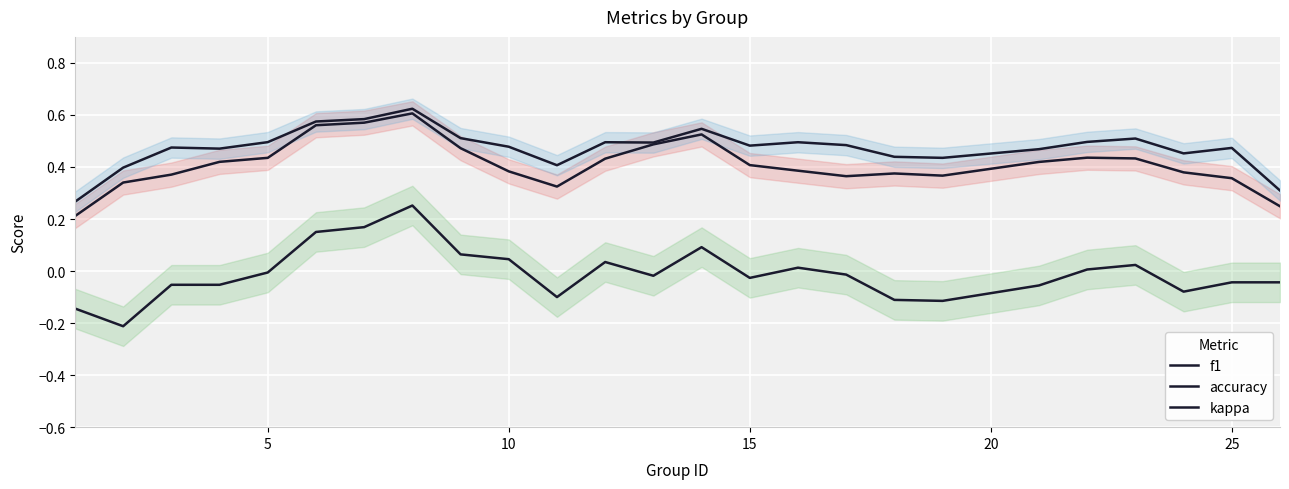

How many distinct data groups are displayed?

3